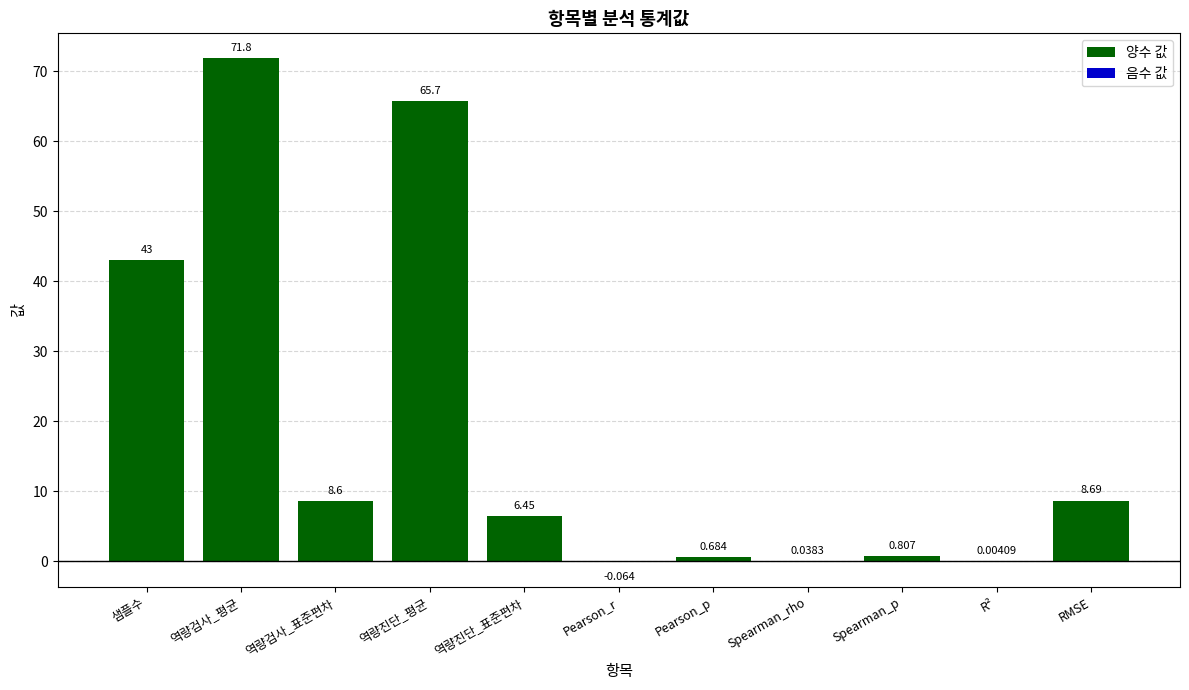

Rank the series by their maximum value, from highest to lowest.

양수 값, 음수 값